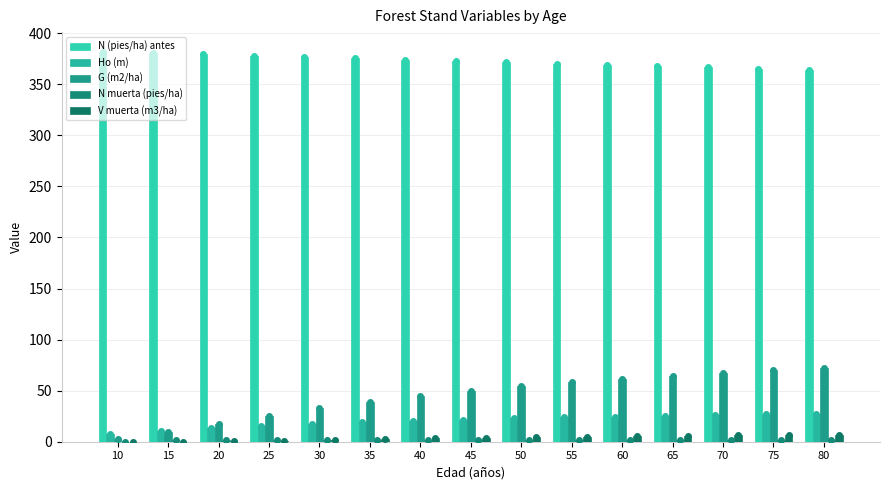

How many data points does each series have?

15